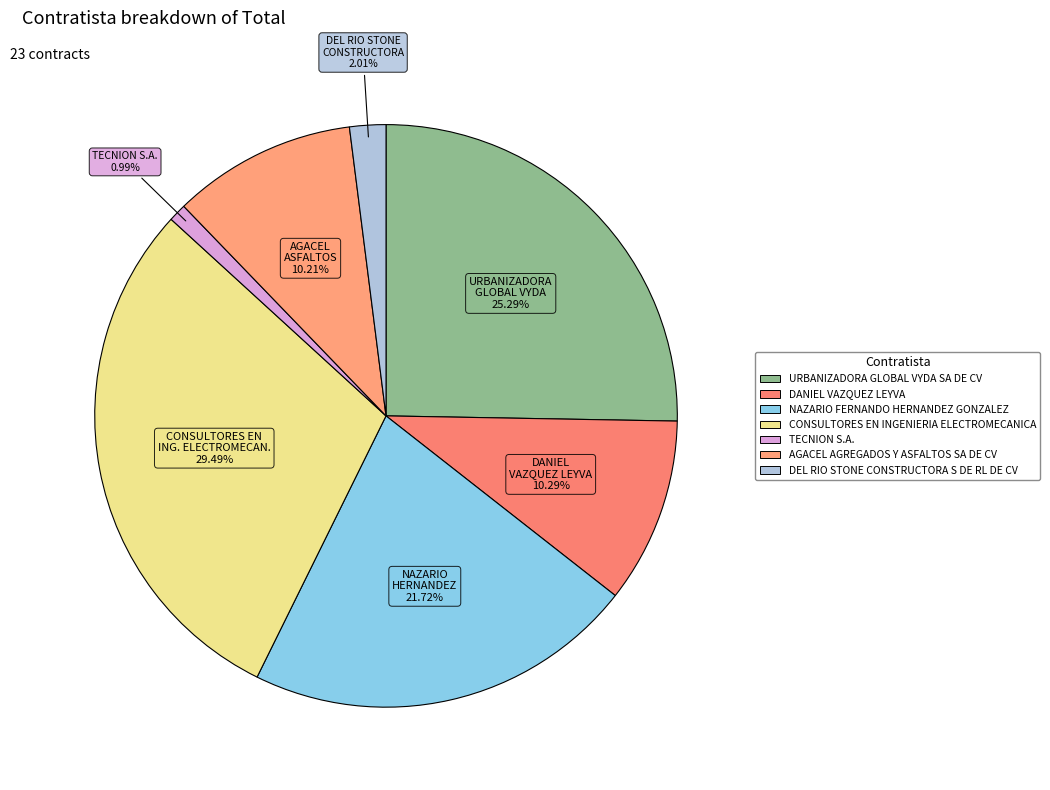

How many slices are in this pie chart?

7